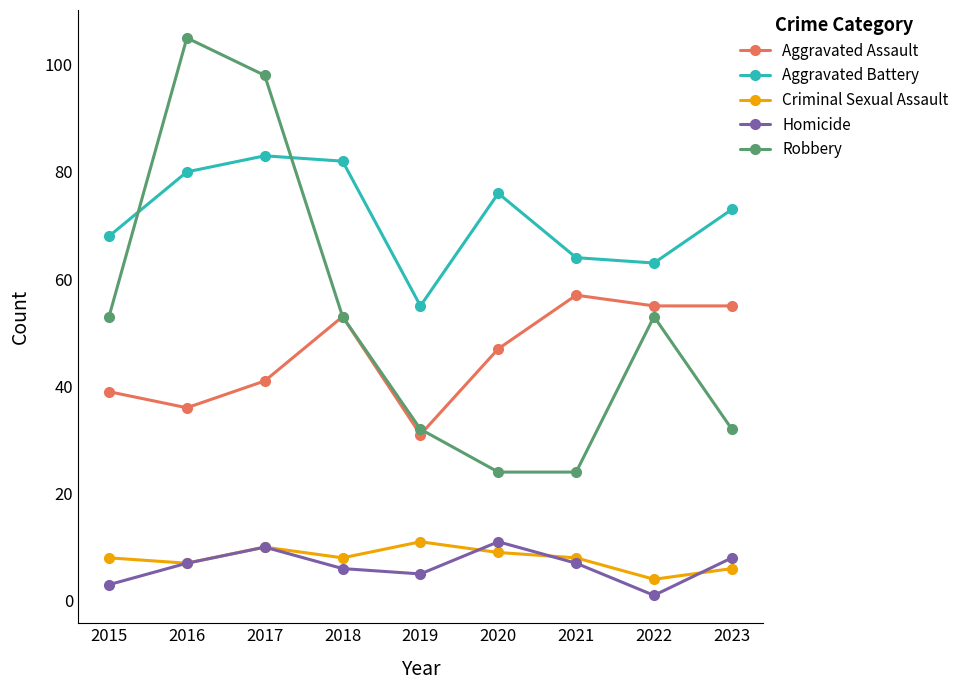

How many series are shown in this chart?

5